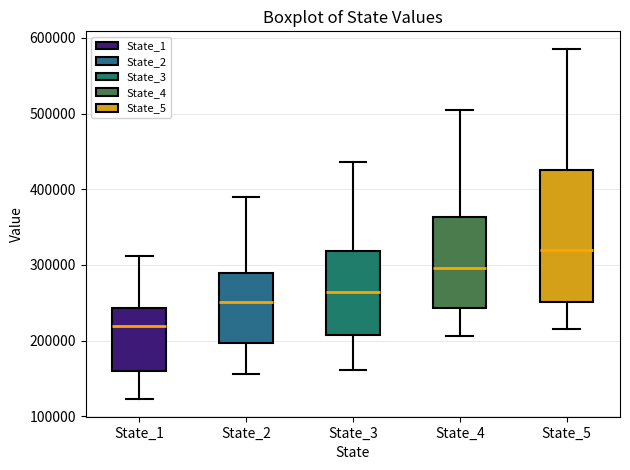

Which box's median line is the highest?

State_5